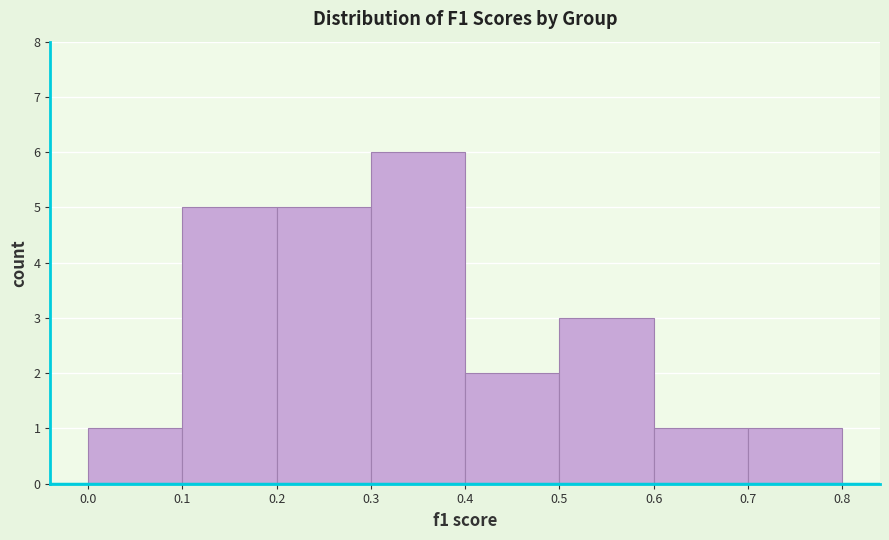

Which range on the x-axis has the tallest bar?

0.3 to 0.4